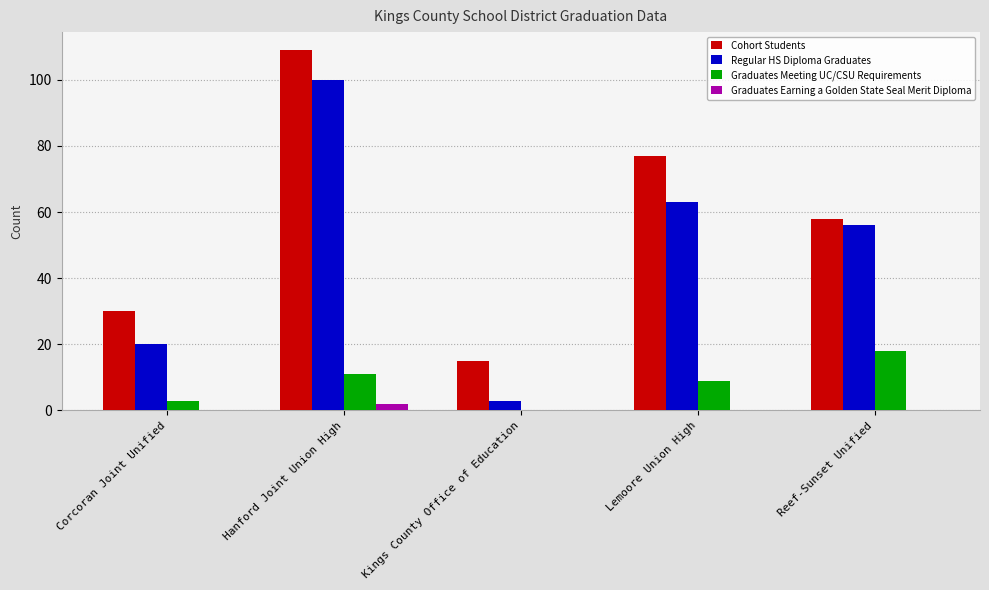

At which label is Regular HS Diploma Graduates closest to 51?

Reef-Sunset Unified